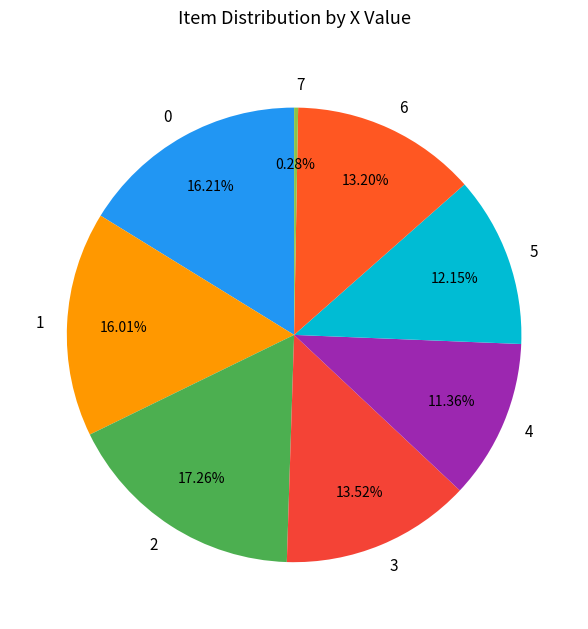

How many slices are in this pie chart?

8